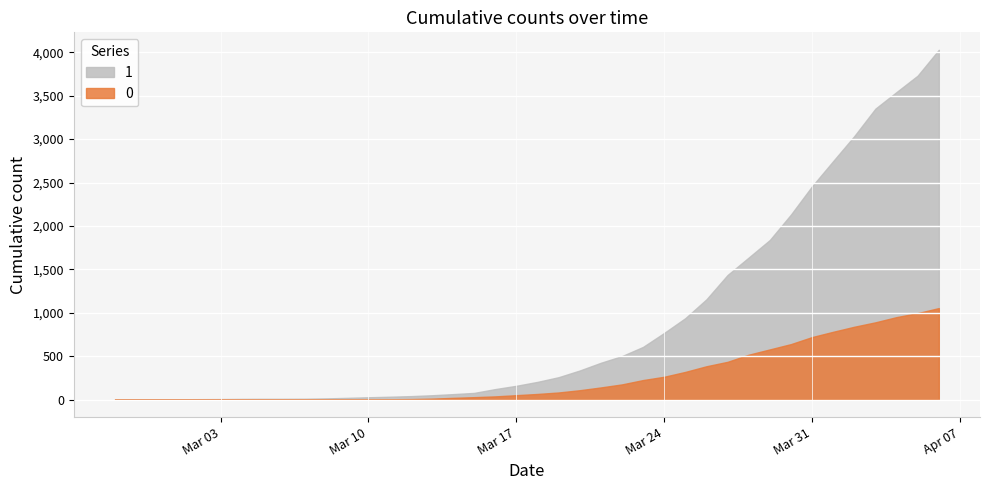

What is the value of the 1 point at the 5th from the left?

5